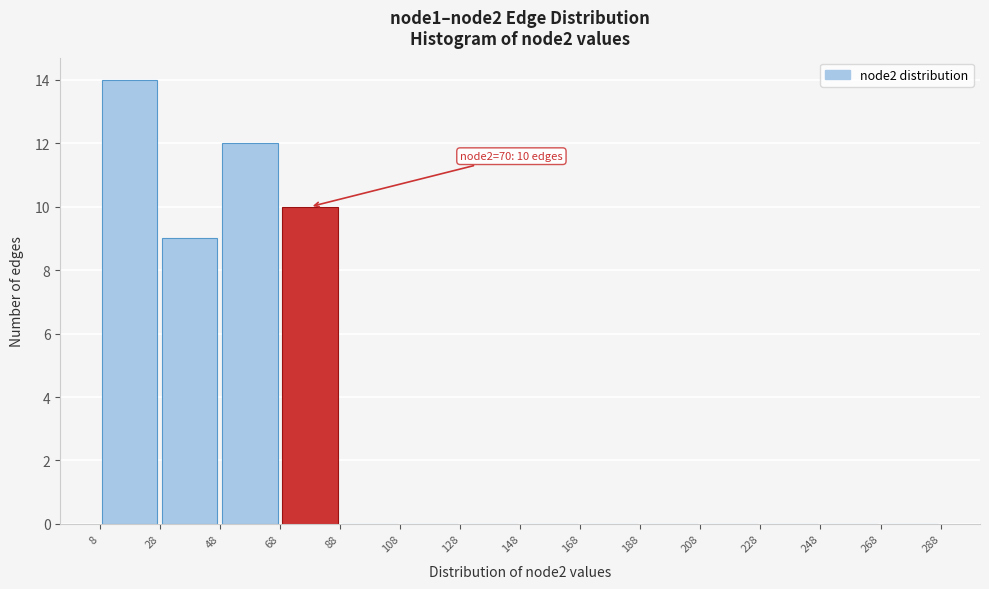

Which range on the x-axis has the tallest bar?

8 to 28